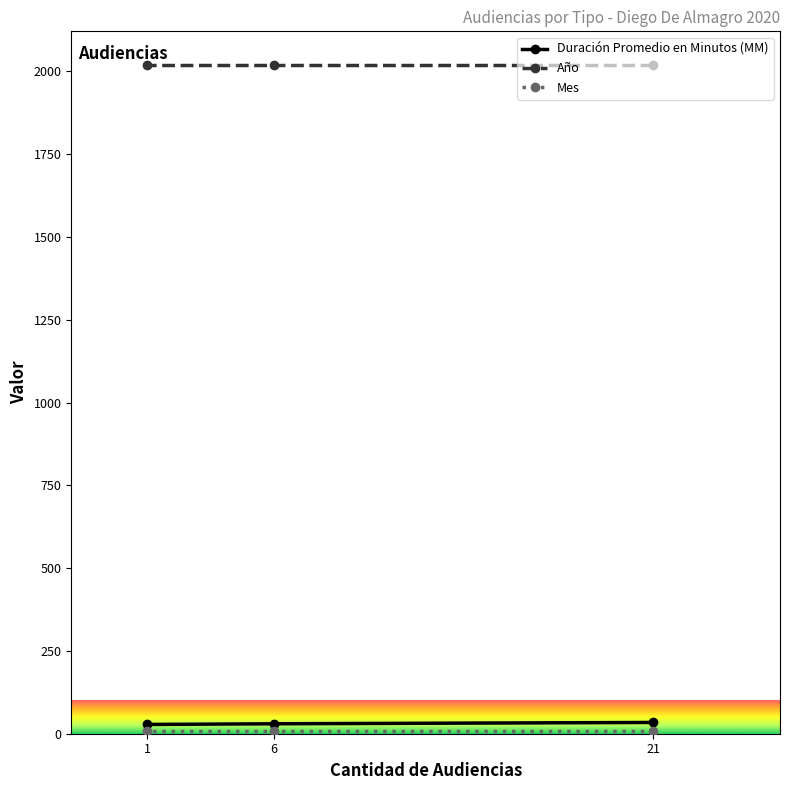

At which category is the sum across all series the highest?

21